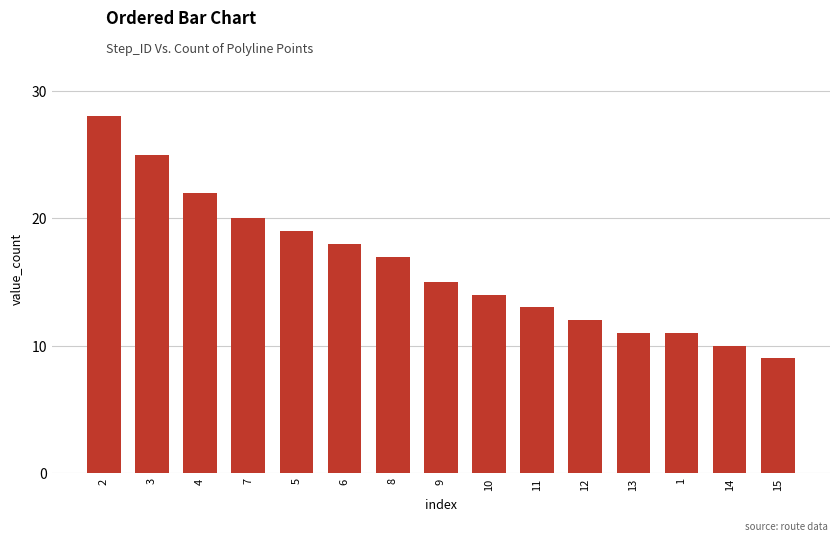

What is the difference between the second highest and minimum values?

16